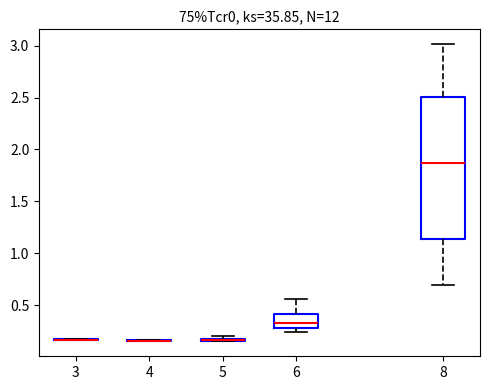

Where is the upper edge of the box at x = 5 on the y-axis? The values are not printed on the chart, so give them approximately, as read against the axis.

0.20